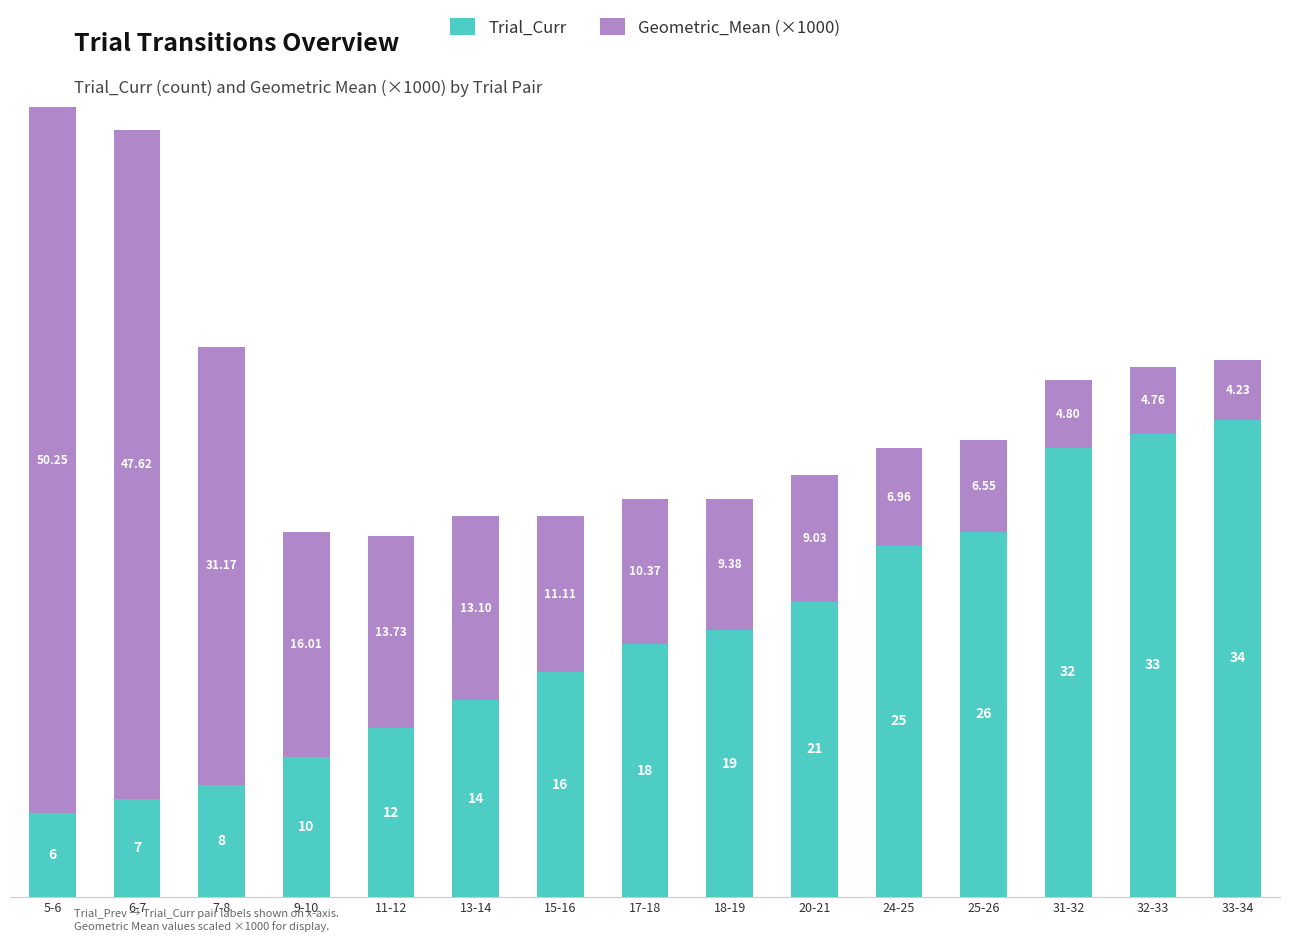

What is the difference between the second highest and second lowest values in the Trial_Curr series?

26.0